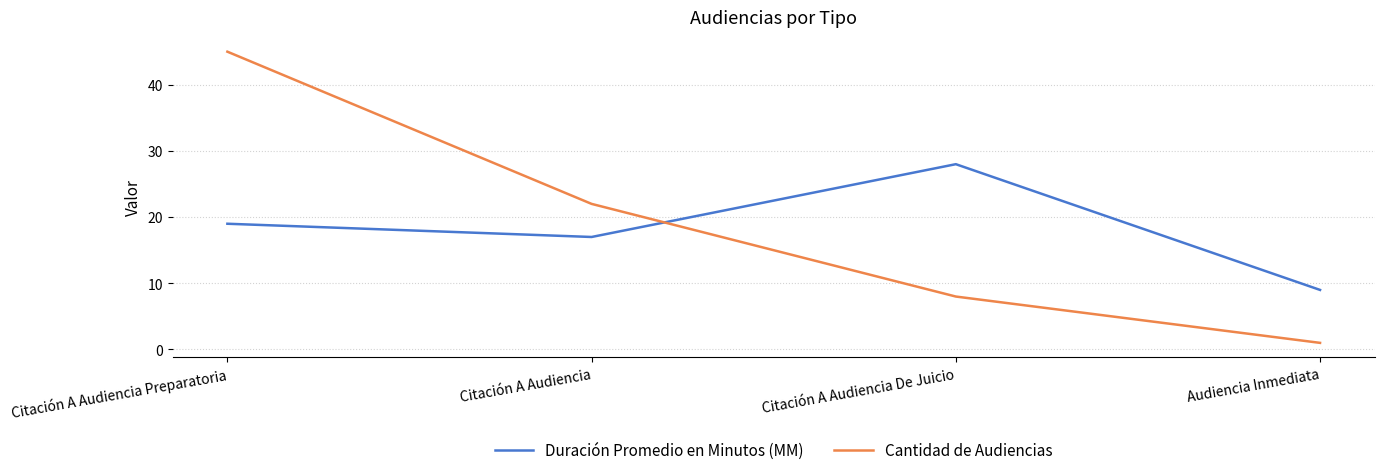

At which category is the sum across all series the highest?

Citación A Audiencia Preparatoria